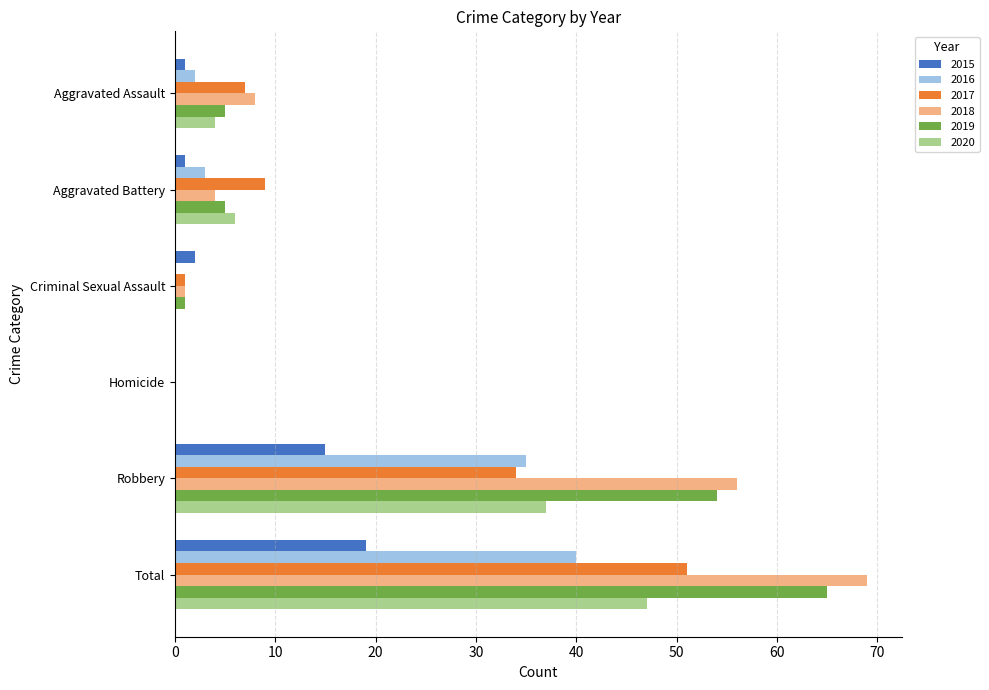

What is the highest value of the 2016 series?

40